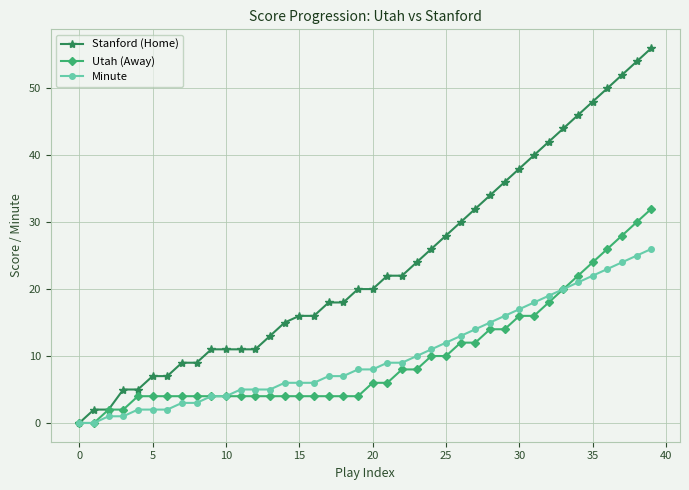

Which series has the widest spread of values?

Stanford (Home)